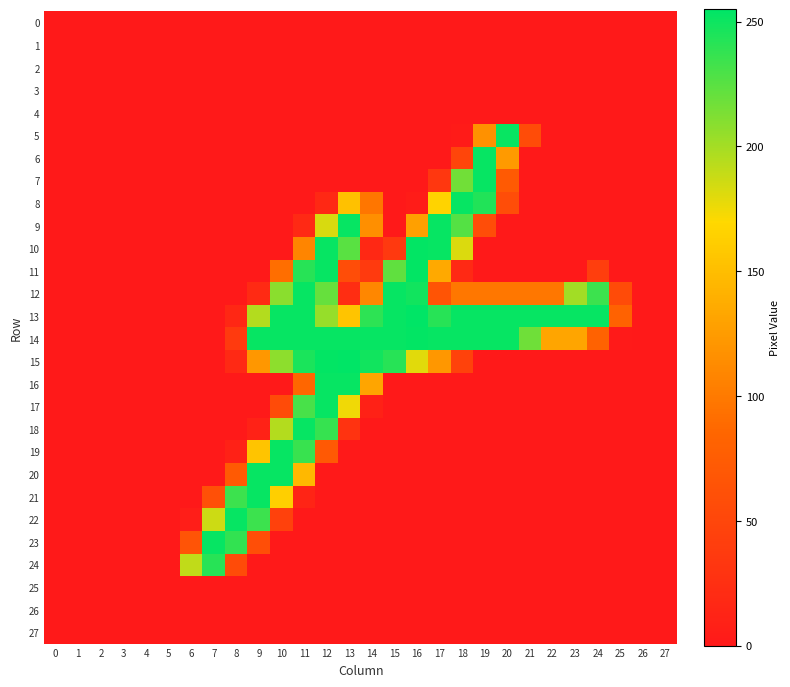

Reading left to right, what are all the values shown in this chart?

0: 0=0	1=0	2=0	3=0	4=0	5=0	6=0	7=0	8=0	9=0	10=0	11=0	12=0	13=0	14=0	15=0	16=0	17=0	18=0	19=0	20=0	21=0	22=0	23=0	24=0	25=0	26=0	27=0
1: 0=0	1=0	2=0	3=0	4=0	5=0	6=0	7=0	8=0	9=0	10=0	11=0	12=0	13=0	14=0	15=0	16=0	17=0	18=0	19=0	20=0	21=0	22=0	23=0	24=0	25=0	26=0	27=0
2: 0=0	1=0	2=0	3=0	4=0	5=0	6=0	7=0	8=0	9=0	10=0	11=0	12=0	13=0	14=0	15=0	16=0	17=0	18=0	19=0	20=0	21=0	22=0	23=0	24=0	25=0	26=0	27=0
3: 0=0	1=0	2=0	3=0	4=0	5=0	6=0	7=0	8=0	9=0	10=0	11=0	12=0	13=0	14=0	15=0	16=0	17=0	18=0	19=0	20=0	21=0	22=0	23=0	24=0	25=0	26=0	27=0
4: 0=0	1=0	2=0	3=0	4=0	5=0	6=0	7=0	8=0	9=0	10=0	11=0	12=0	13=0	14=0	15=0	16=0	17=0	18=0	19=0	20=0	21=0	22=0	23=0	24=0	25=0	26=0	27=0
5: 0=0	1=0	2=0	3=0	4=0	5=0	6=0	7=0	8=0	9=0	10=0	11=0	12=0	13=0	14=0	15=0	16=0	17=0	18=2	19=117	20=252	21=57	22=0	23=0	24=0	25=0	26=0	27=0
6: 0=0	1=0	2=0	3=0	4=0	5=0	6=0	7=0	8=0	9=0	10=0	11=0	12=0	13=0	14=0	15=0	16=0	17=0	18=49	19=253	20=124	21=0	22=0	23=0	24=0	25=0	26=0	27=0
7: 0=0	1=0	2=0	3=0	4=0	5=0	6=0	7=0	8=0	9=0	10=0	11=0	12=0	13=0	14=0	15=0	16=0	17=33	18=217	19=253	20=72	21=0	22=0	23=0	24=0	25=0	26=0	27=0
8: 0=0	1=0	2=0	3=0	4=0	5=0	6=0	7=0	8=0	9=0	10=0	11=0	12=17	13=153	14=97	15=0	16=3	17=166	18=253	19=244	20=58	21=0	22=0	23=0	24=0	25=0	26=0	27=0
9: 0=0	1=0	2=0	3=0	4=0	5=0	6=0	7=0	8=0	9=0	10=0	11=18	12=183	13=253	14=116	15=0	16=128	17=253	18=227	19=58	20=0	21=0	22=0	23=0	24=0	25=0	26=0	27=0
10: 0=0	1=0	2=0	3=0	4=0	5=0	6=0	7=0	8=0	9=0	10=0	11=108	12=253	13=225	14=17	15=35	16=254	17=253	18=182	19=0	20=0	21=0	22=0	23=0	24=0	25=0	26=0	27=0
11: 0=0	1=0	2=0	3=0	4=0	5=0	6=0	7=0	8=0	9=0	10=91	11=242	12=253	13=58	14=37	15=223	16=254	17=135	18=18	19=0	20=0	21=0	22=0	23=0	24=41	25=0	26=0	27=0
12: 0=0	1=0	2=0	3=0	4=0	5=0	6=0	7=0	8=0	9=19	10=209	11=253	12=221	13=22	14=110	15=253	16=249	17=66	18=98	19=98	20=98	21=98	22=98	23=201	24=235	25=56	26=0	27=0
13: 0=0	1=0	2=0	3=0	4=0	5=0	6=0	7=0	8=16	9=195	10=253	11=253	12=205	13=155	14=240	15=253	16=255	17=242	18=253	19=253	20=253	21=253	22=253	23=253	24=253	25=81	26=0	27=0
14: 0=0	1=0	2=0	3=0	4=0	5=0	6=0	7=0	8=37	9=253	10=253	11=253	12=253	13=253	14=253	15=253	16=254	17=253	18=253	19=253	20=253	21=218	22=132	23=132	24=81	25=1	26=0	27=0
15: 0=0	1=0	2=0	3=0	4=0	5=0	6=0	7=0	8=18	9=122	10=208	11=246	12=254	13=255	14=249	15=242	16=180	17=122	18=46	19=0	20=0	21=0	22=0	23=0	24=0	25=0	26=0	27=0
16: 0=0	1=0	2=0	3=0	4=0	5=0	6=0	7=0	8=0	9=0	10=0	11=85	12=253	13=253	14=132	15=0	16=0	17=0	18=0	19=0	20=0	21=0	22=0	23=0	24=0	25=0	26=0	27=0
17: 0=0	1=0	2=0	3=0	4=0	5=0	6=0	7=0	8=0	9=0	10=56	11=231	12=253	13=175	14=9	15=0	16=0	17=0	18=0	19=0	20=0	21=0	22=0	23=0	24=0	25=0	26=0	27=0
18: 0=0	1=0	2=0	3=0	4=0	5=0	6=0	7=0	8=0	9=10	10=195	11=253	12=237	13=29	14=0	15=0	16=0	17=0	18=0	19=0	20=0	21=0	22=0	23=0	24=0	25=0	26=0	27=0
19: 0=0	1=0	2=0	3=0	4=0	5=0	6=0	7=0	8=9	9=155	10=253	11=236	12=71	13=0	14=0	15=0	16=0	17=0	18=0	19=0	20=0	21=0	22=0	23=0	24=0	25=0	26=0	27=0
20: 0=0	1=0	2=0	3=0	4=0	5=0	6=0	7=0	8=72	9=253	10=253	11=146	12=0	13=0	14=0	15=0	16=0	17=0	18=0	19=0	20=0	21=0	22=0	23=0	24=0	25=0	26=0	27=0
21: 0=0	1=0	2=0	3=0	4=0	5=0	6=0	7=61	8=235	9=253	10=163	11=12	12=0	13=0	14=0	15=0	16=0	17=0	18=0	19=0	20=0	21=0	22=0	23=0	24=0	25=0	26=0	27=0
22: 0=0	1=0	2=0	3=0	4=0	5=0	6=5	7=187	8=253	9=235	10=45	11=0	12=0	13=0	14=0	15=0	16=0	17=0	18=0	19=0	20=0	21=0	22=0	23=0	24=0	25=0	26=0	27=0
23: 0=0	1=0	2=0	3=0	4=0	5=0	6=65	7=253	8=238	9=59	10=0	11=0	12=0	13=0	14=0	15=0	16=0	17=0	18=0	19=0	20=0	21=0	22=0	23=0	24=0	25=0	26=0	27=0
24: 0=0	1=0	2=0	3=0	4=0	5=0	6=191	7=242	8=56	9=0	10=0	11=0	12=0	13=0	14=0	15=0	16=0	17=0	18=0	19=0	20=0	21=0	22=0	23=0	24=0	25=0	26=0	27=0
25: 0=0	1=0	2=0	3=0	4=0	5=0	6=0	7=0	8=0	9=0	10=0	11=0	12=0	13=0	14=0	15=0	16=0	17=0	18=0	19=0	20=0	21=0	22=0	23=0	24=0	25=0	26=0	27=0
26: 0=0	1=0	2=0	3=0	4=0	5=0	6=0	7=0	8=0	9=0	10=0	11=0	12=0	13=0	14=0	15=0	16=0	17=0	18=0	19=0	20=0	21=0	22=0	23=0	24=0	25=0	26=0	27=0
27: 0=0	1=0	2=0	3=0	4=0	5=0	6=0	7=0	8=0	9=0	10=0	11=0	12=0	13=0	14=0	15=0	16=0	17=0	18=0	19=0	20=0	21=0	22=0	23=0	24=0	25=0	26=0	27=0